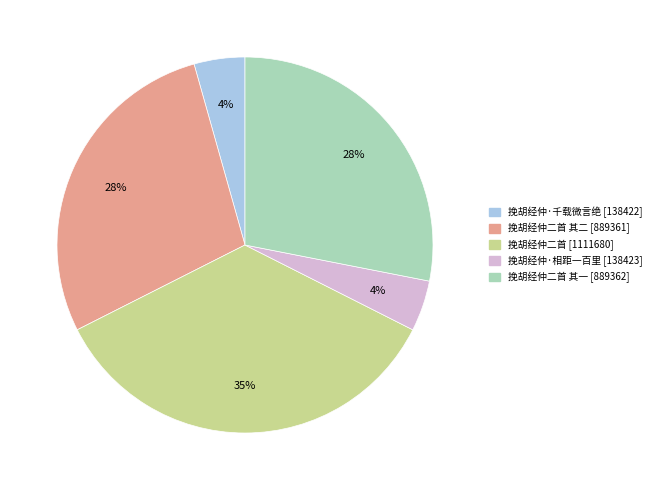

How many slices are in this pie chart?

5